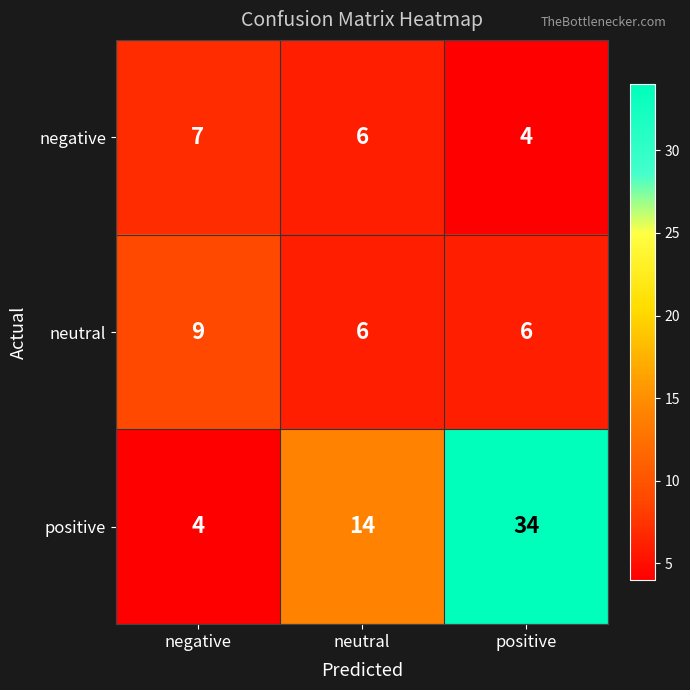

Which series changed the most between negative and positive?

positive